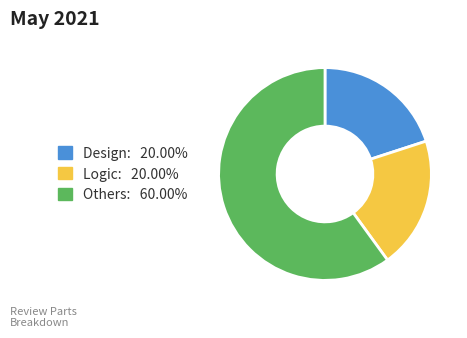

What is the ratio of the value at Logic to the value at Design?

1.0